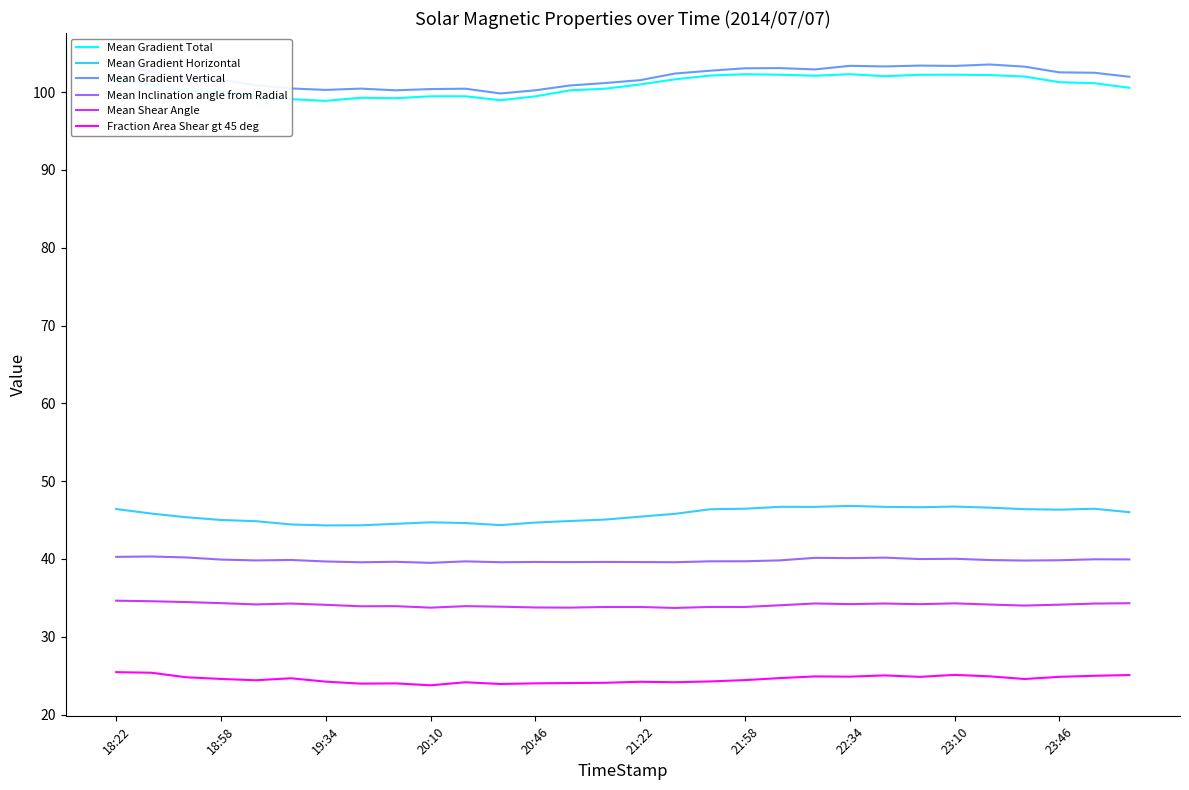

What are all the series names shown in the legend?

Mean Gradient Total, Mean Gradient Horizontal, Mean Gradient Vertical, Mean Inclination angle from Radial, Mean Shear Angle, Fraction Area Shear gt 45 deg